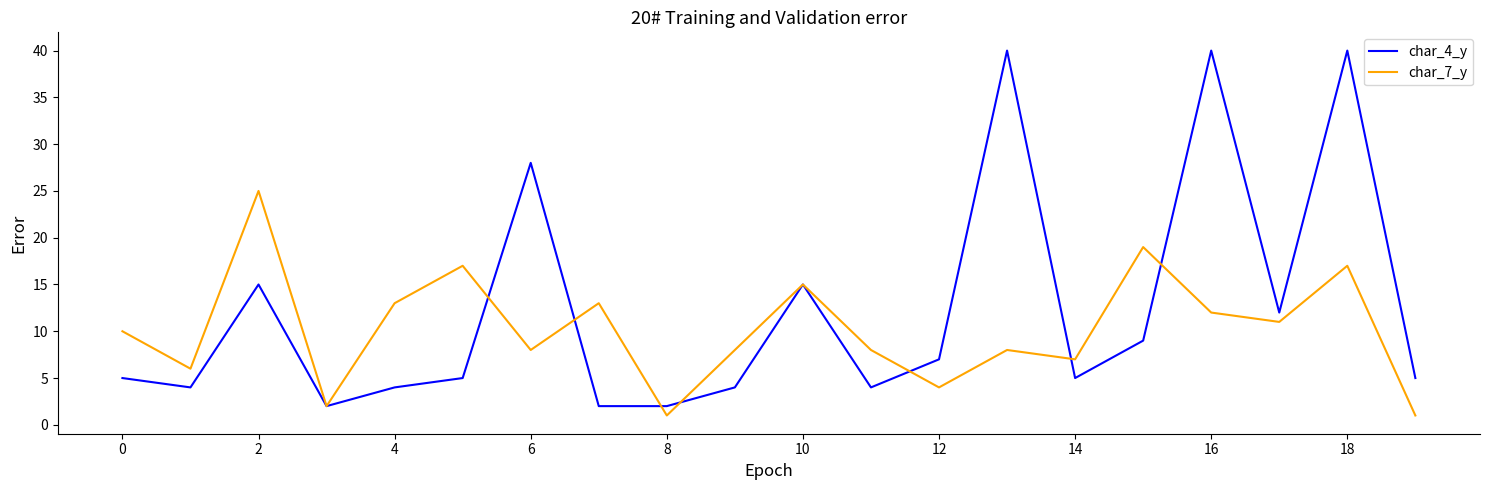

Rank the series by their average value, from lowest to highest.

char_7_y, char_4_y